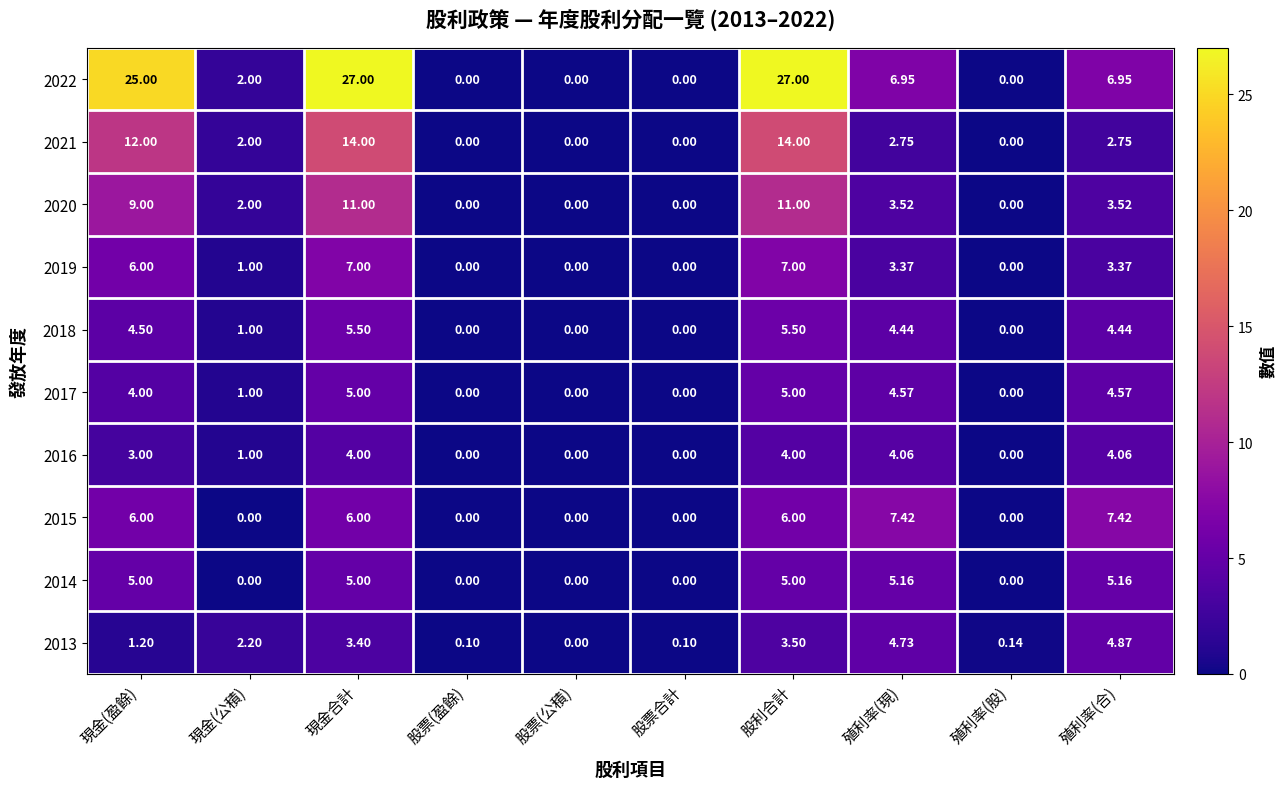

At which category is the sum across all series the highest?

股利合計